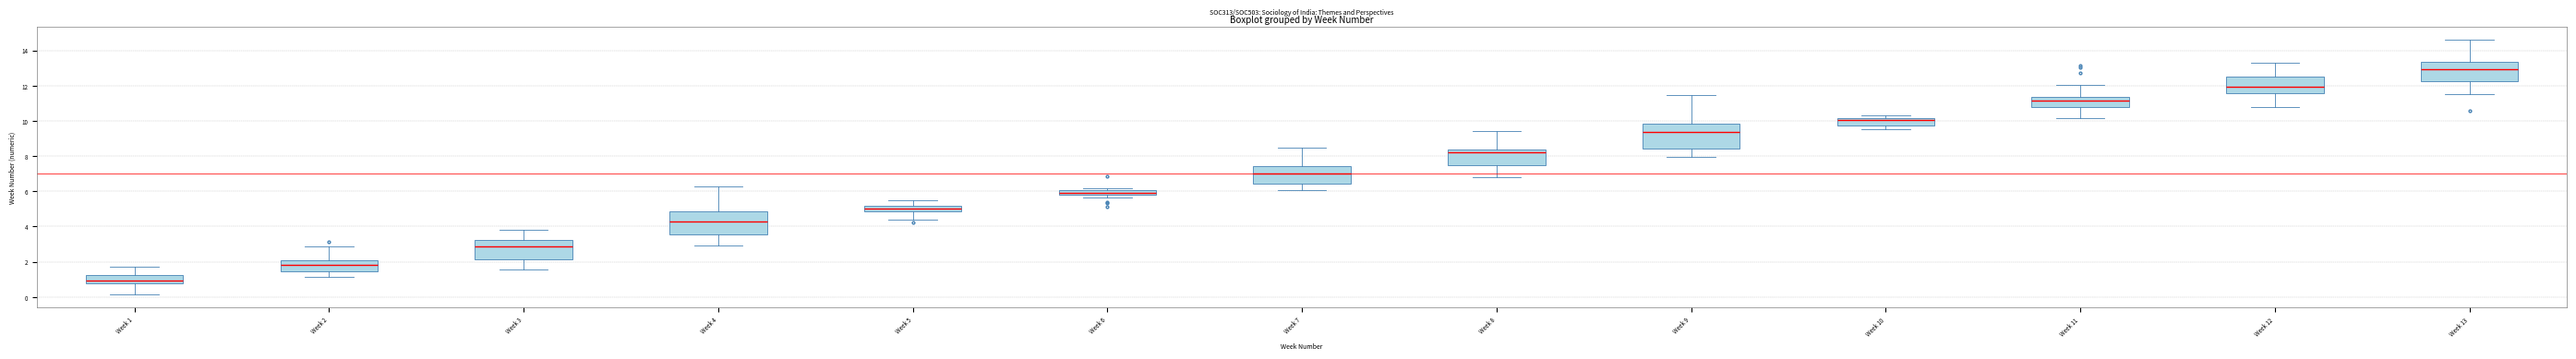

Which box's median line is the lowest?

Week 1